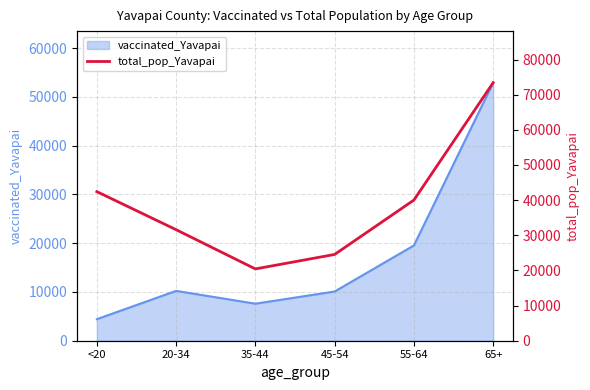

Which category has the highest value in the vaccinated_Yavapai series?

65+